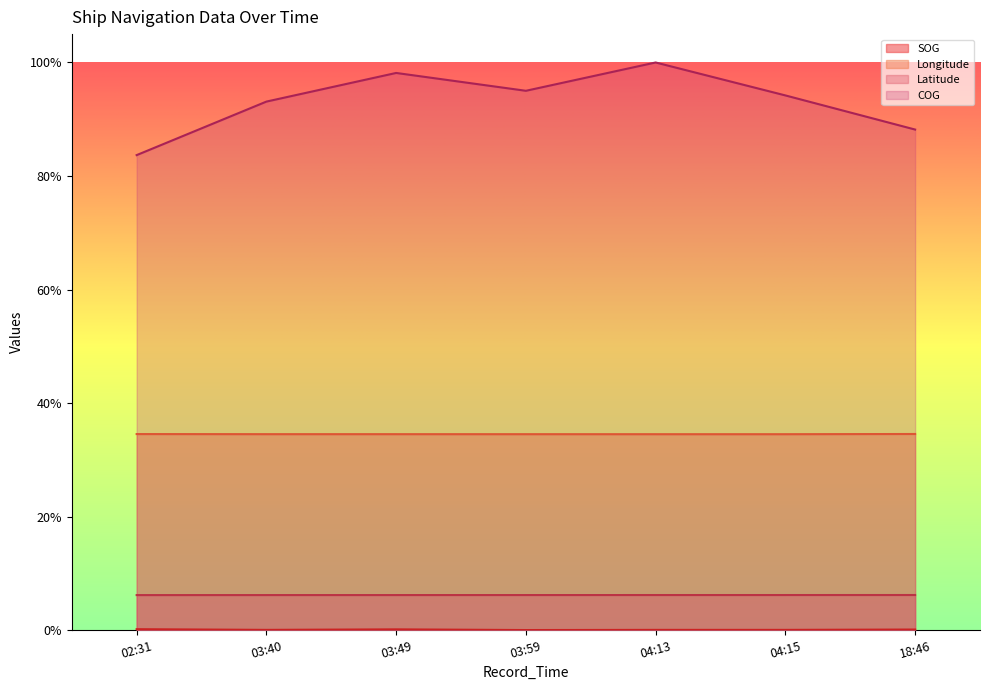

The value of COG at 02:31 is 0.8. True or false?

True